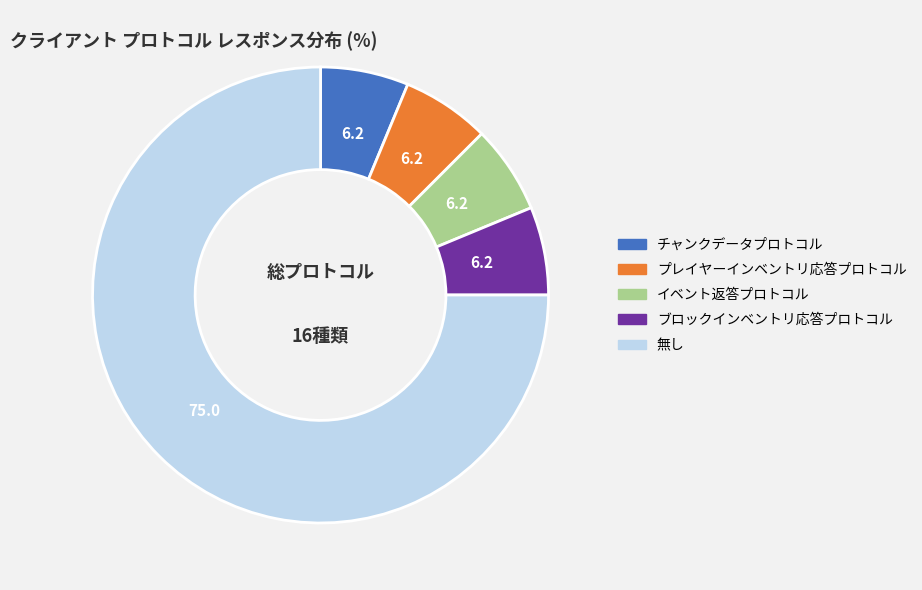

Do ブロックインベントリ応答プロトコル and 無し together represent more than half of the pie?

Yes